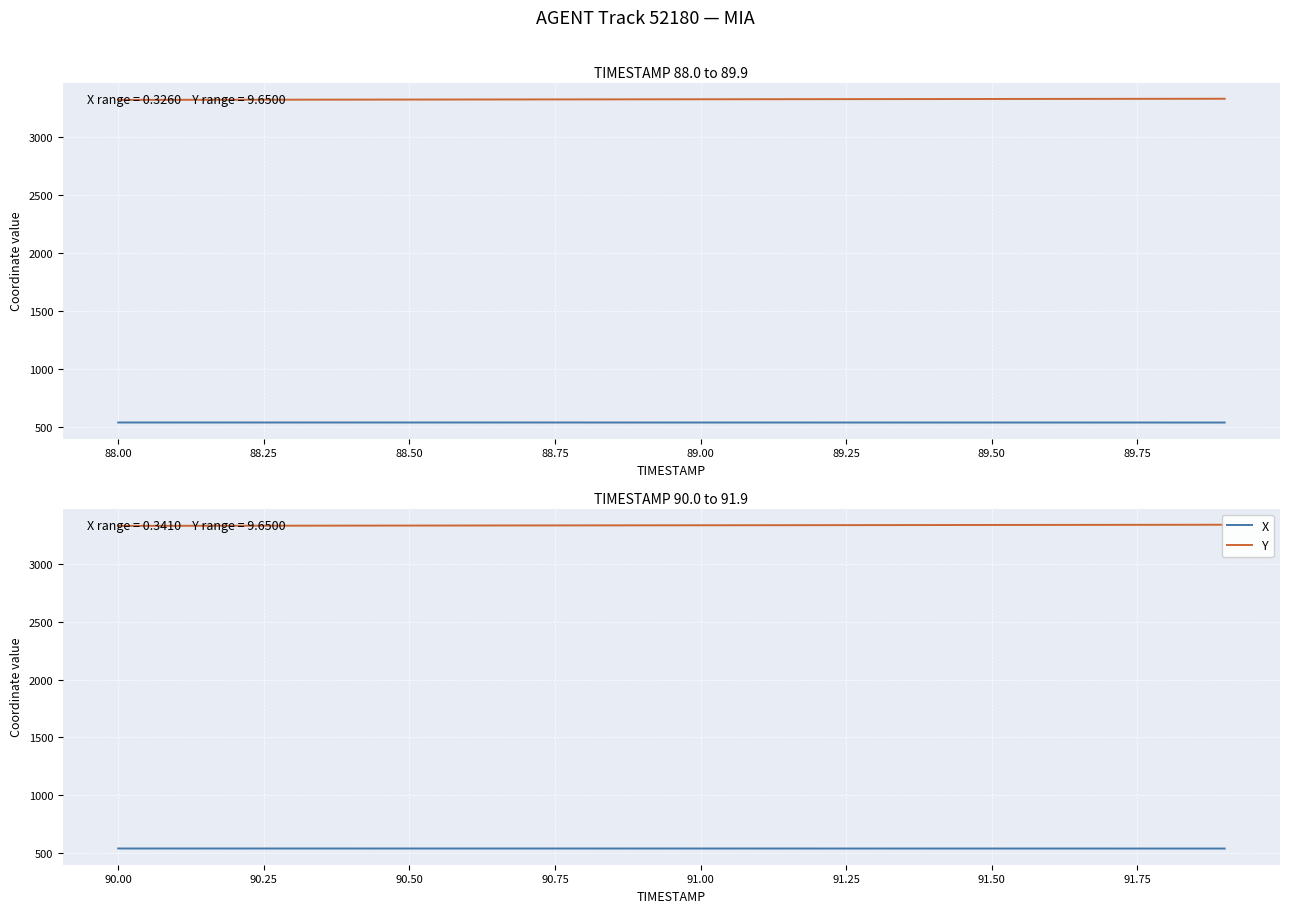

What is the value of the X point at the 14th from the left?

535.5